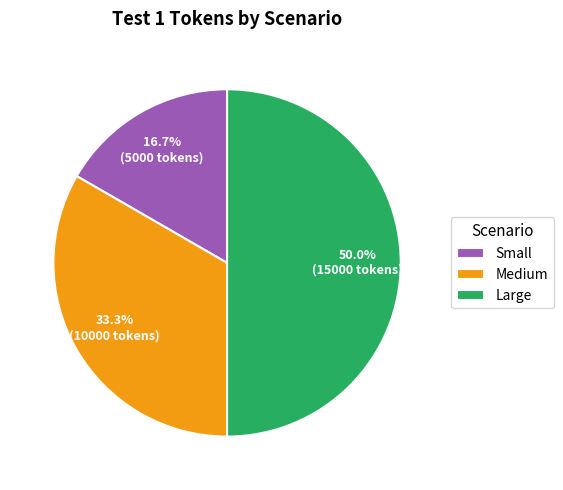

What percentage is the Large slice, to the nearest percent?

50%